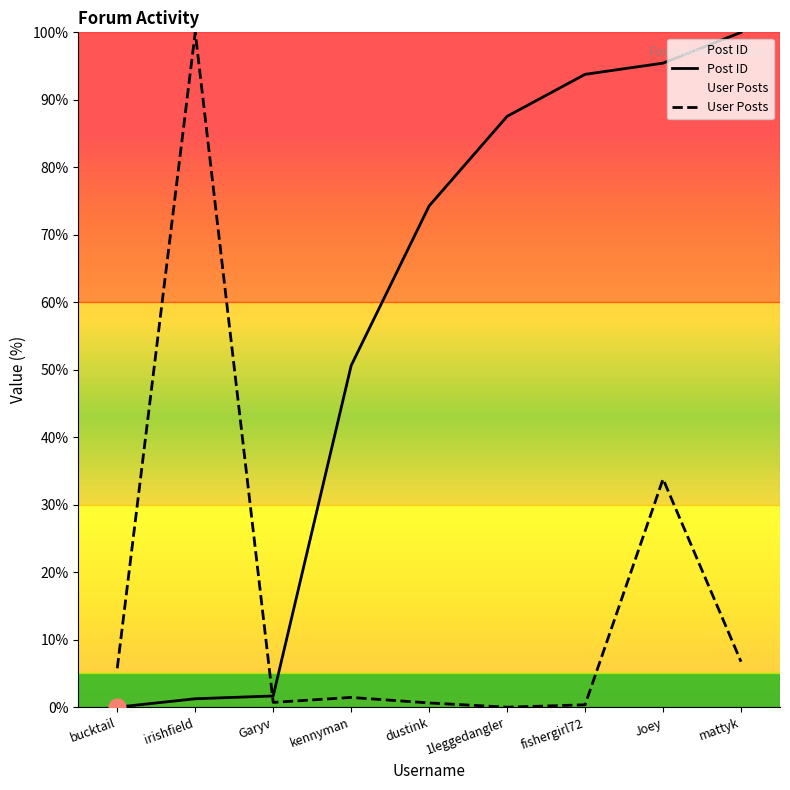

How many interior local valleys does the User Posts series have?

2